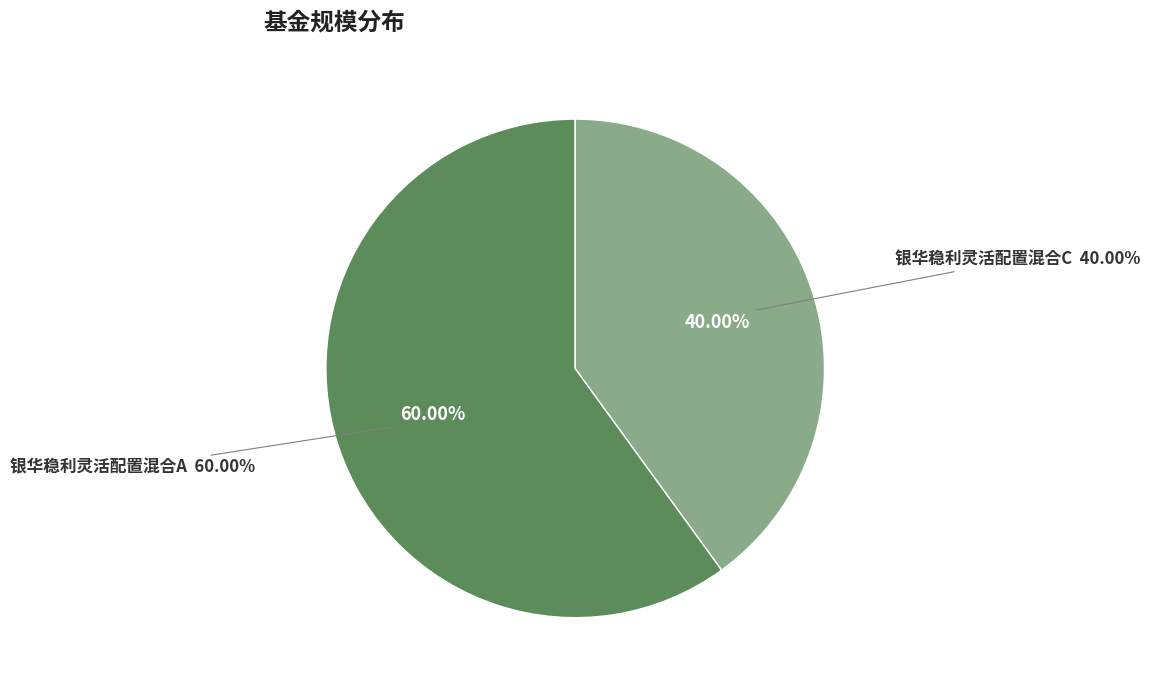

How much of the chart is everything except 银华稳利灵活配置混合A?

40.0%